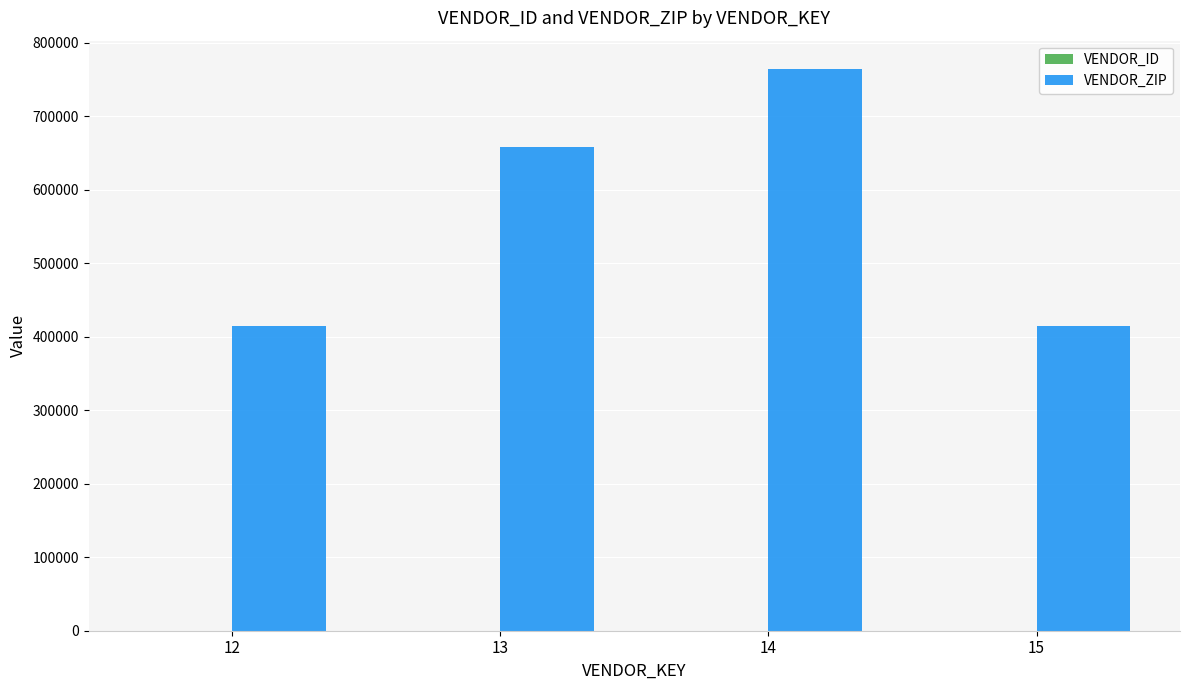

Which series has the largest range (max minus min)?

VENDOR_ZIP